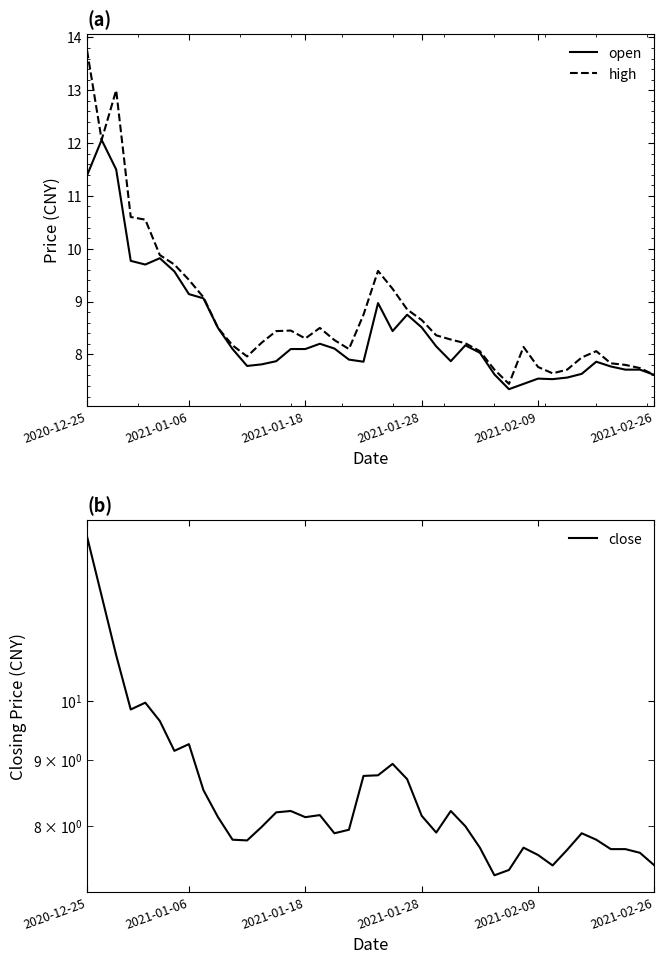

At which label does high reach its peak?

2020-12-25